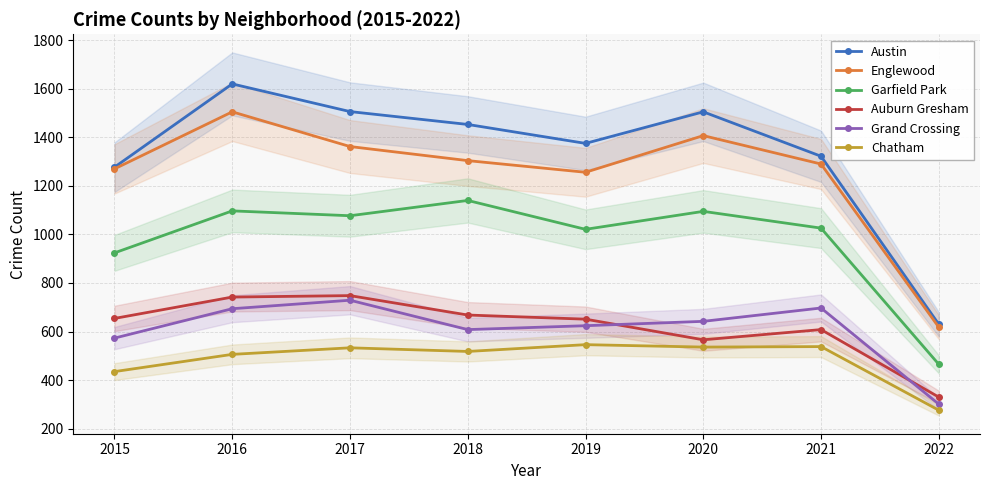

Is it true that Chatham equals 546 at 2019?

True